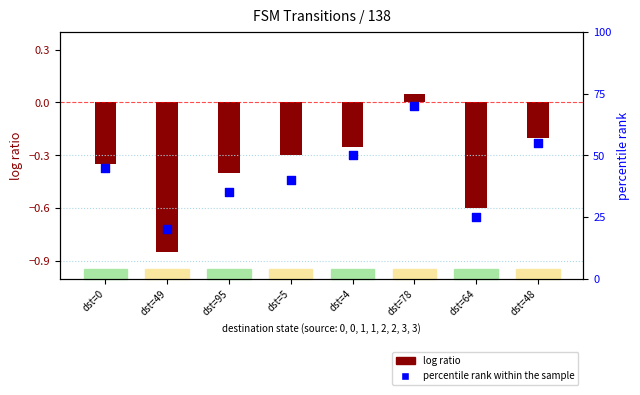

Which series reaches the maximum Y coordinate?

percentile rank within the sample